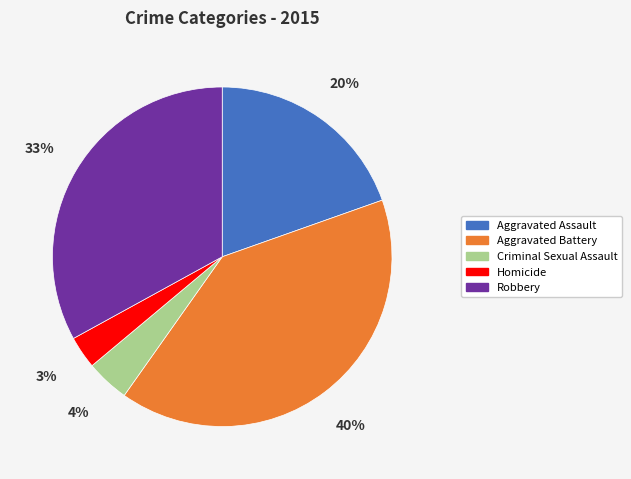

Is there a majority slice in this chart?

No